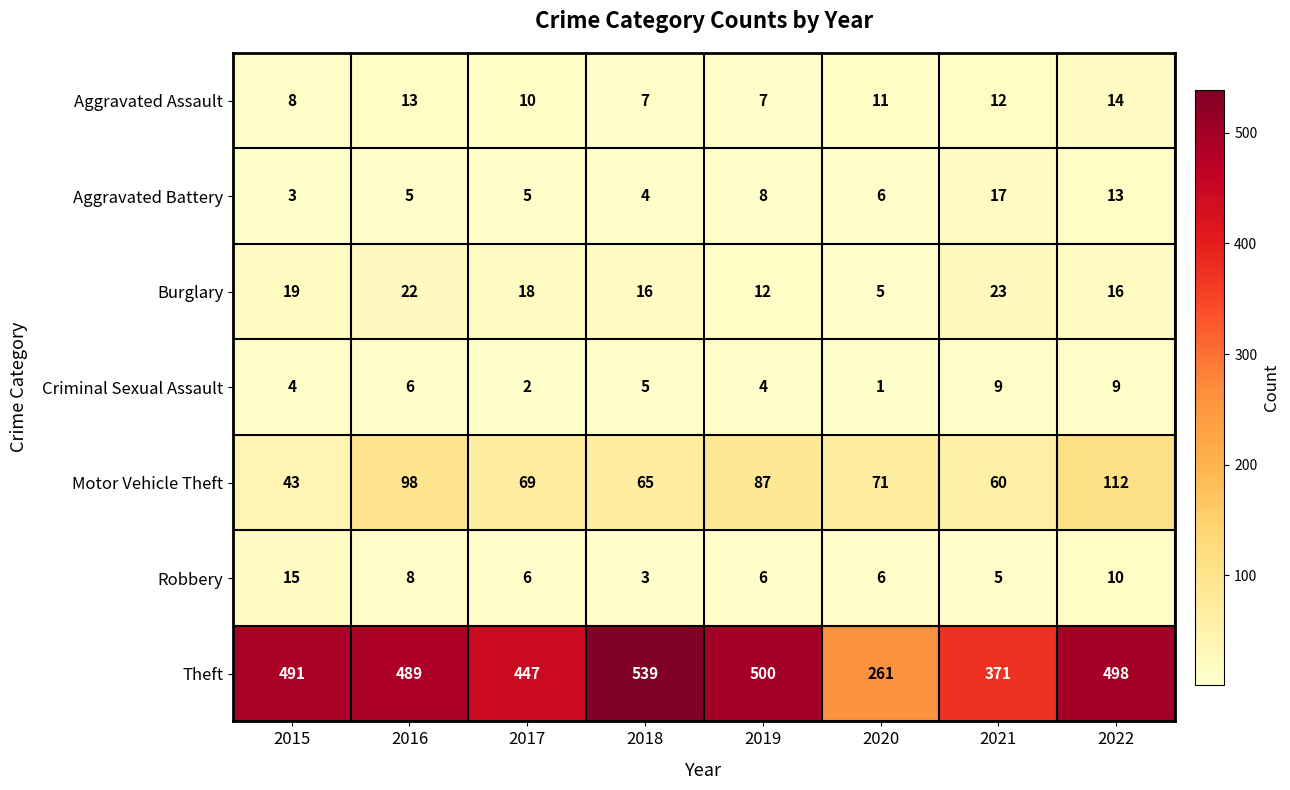

What is the maximum value shown in the chart?

539